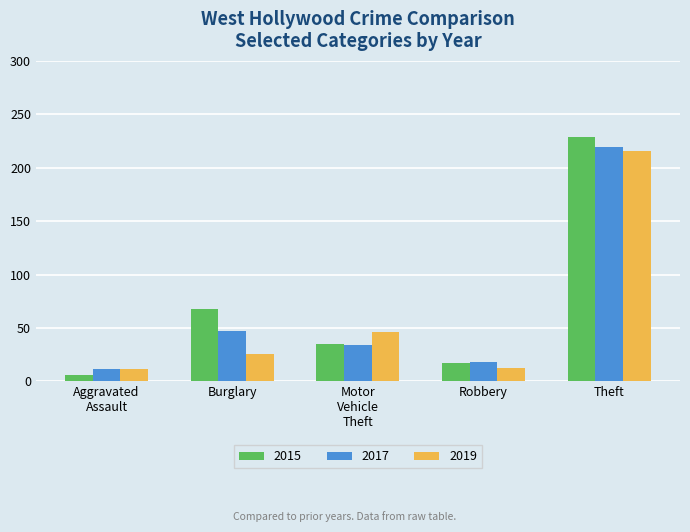

What are all the series names shown in the legend?

2015, 2017, 2019